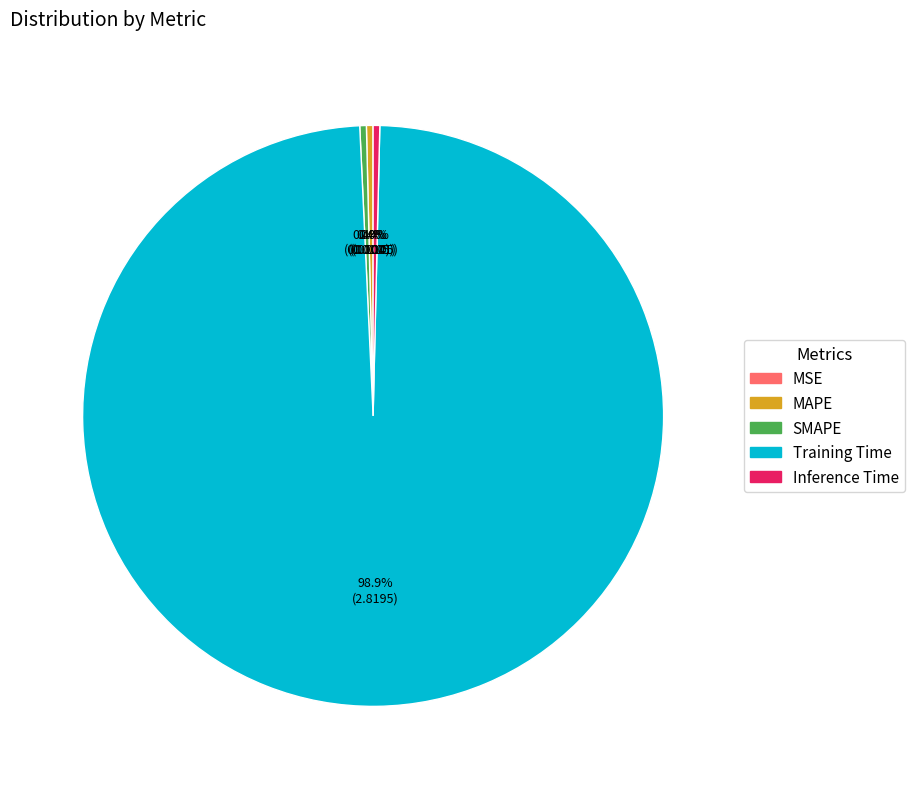

Which has a higher value, Training Time or SMAPE?

Training Time